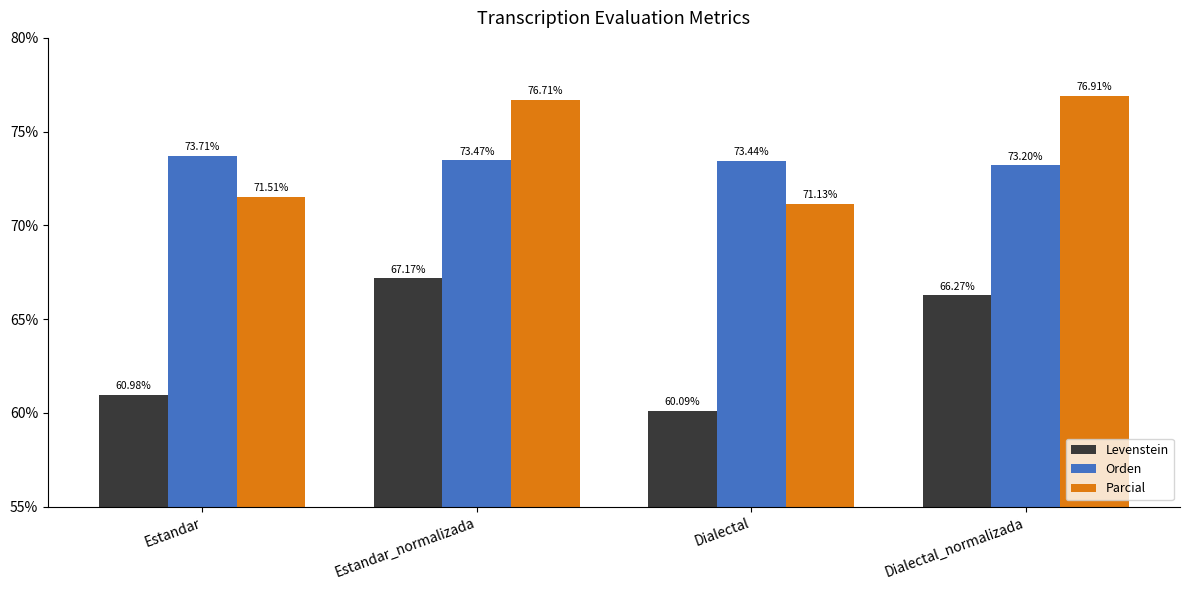

At which category is the sum across all series the highest?

Estandar_normalizada